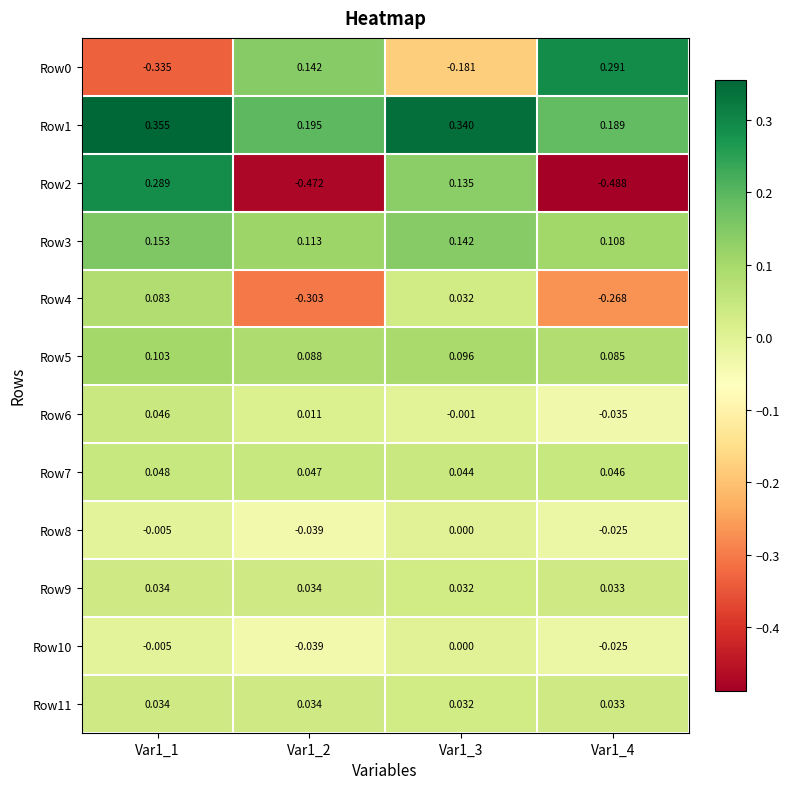

Is the value of Row10 at Var1_3 greater than the value of Row4 at Var1_1?

No